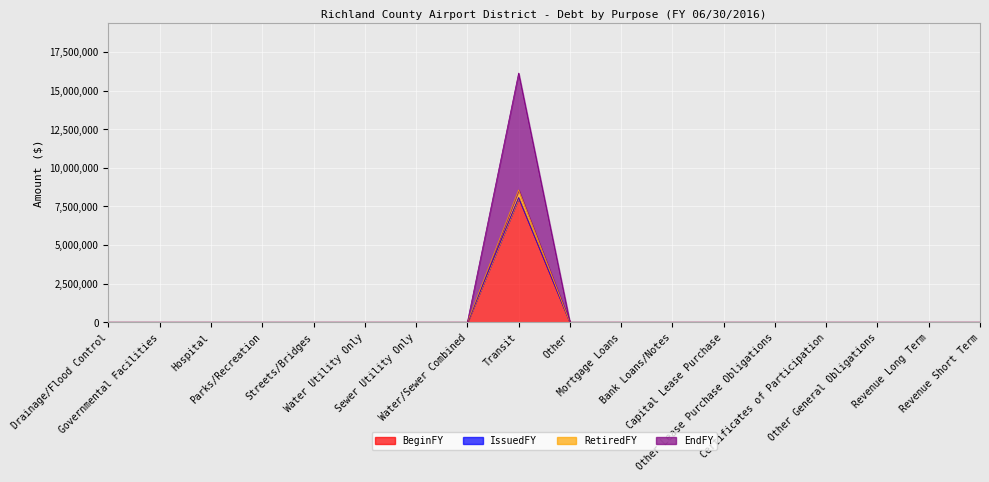

Is it true that BeginFY equals 4312112 at Governmental Facilities?

False